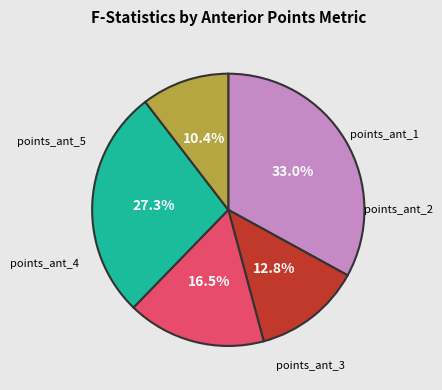

How many segments does this pie chart have?

5